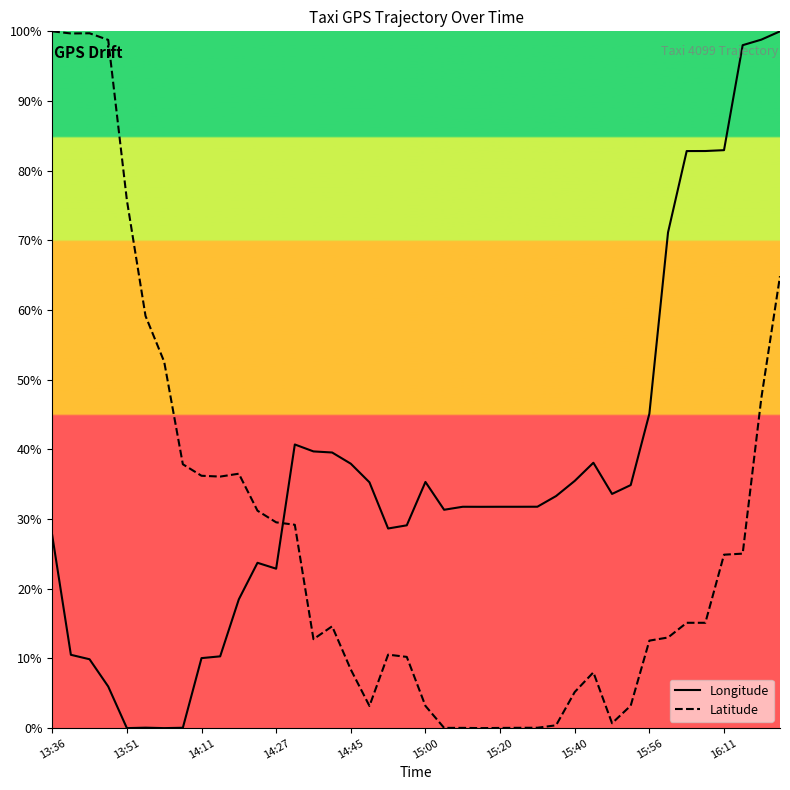

How many distinct data groups are displayed?

2